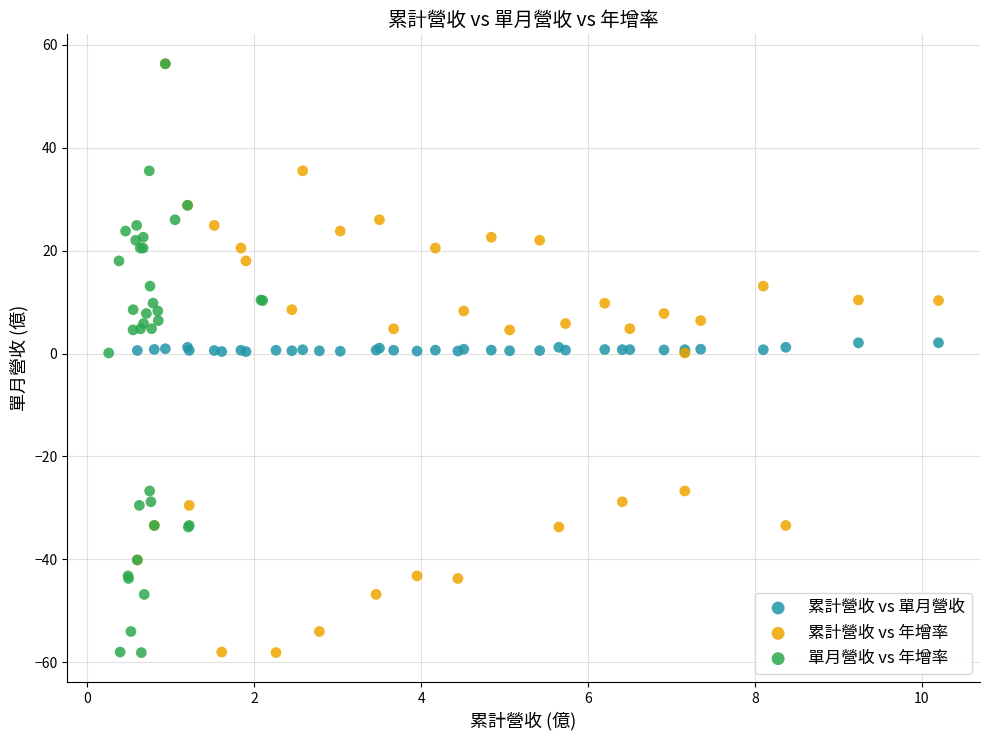

What are all the series names shown in the legend?

累計營收 vs 單月營收, 累計營收 vs 年增率, 單月營收 vs 年增率